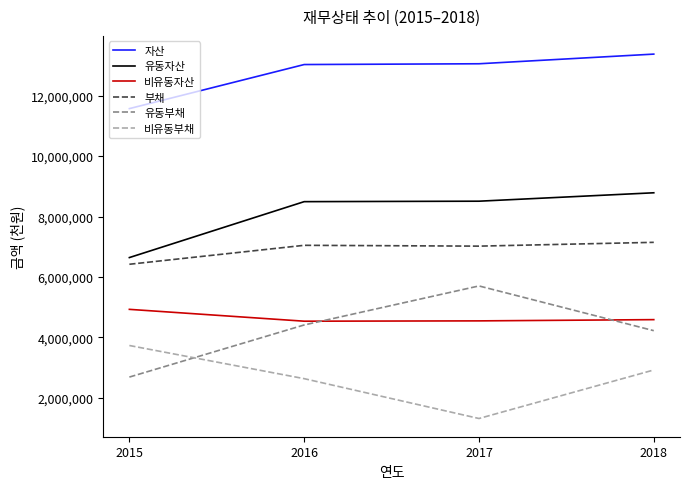

What is the difference between the 부채 values at 2015 and 2018?

725466